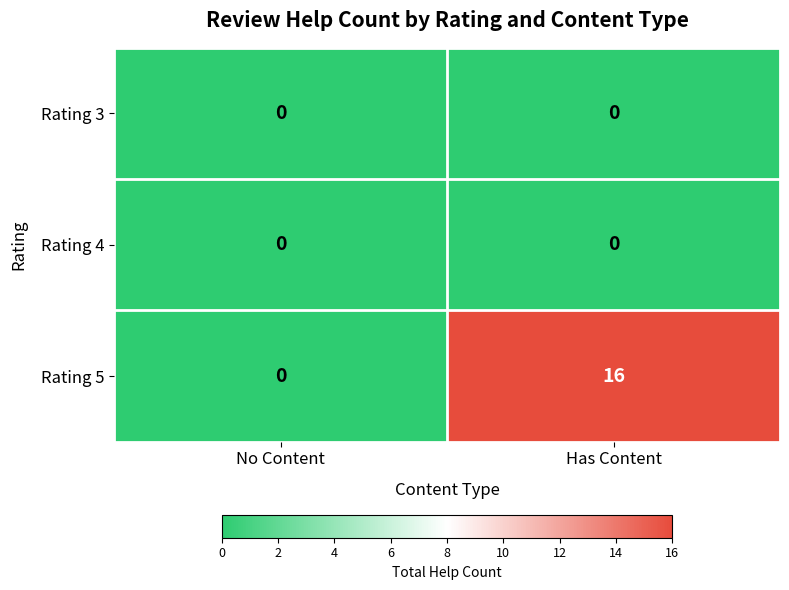

What is the maximum value shown in the chart?

16